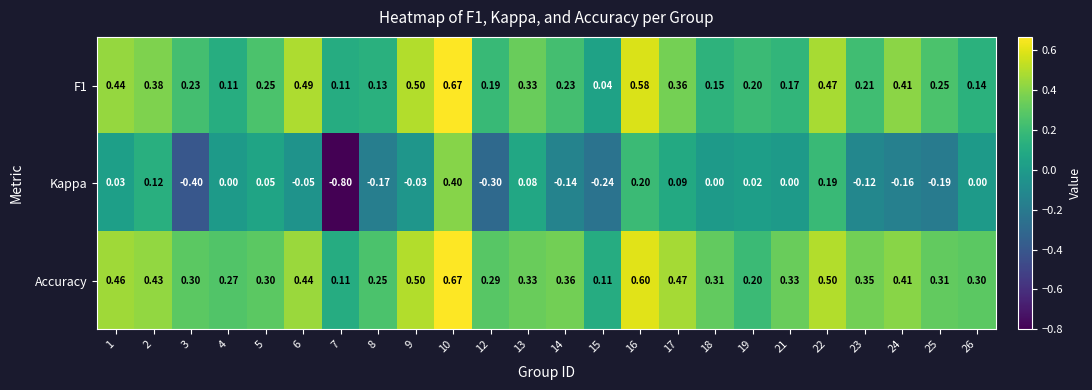

Which category has the highest value across all series?

10